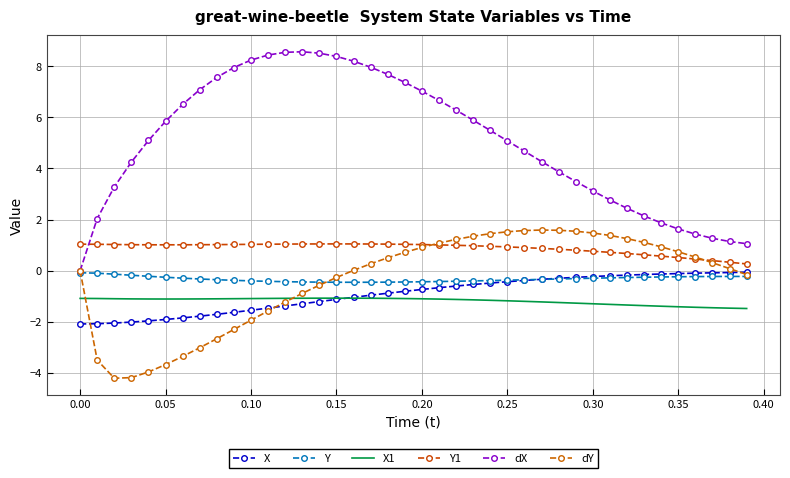

What is the value of the Y point at the 1st from the left?

-0.1